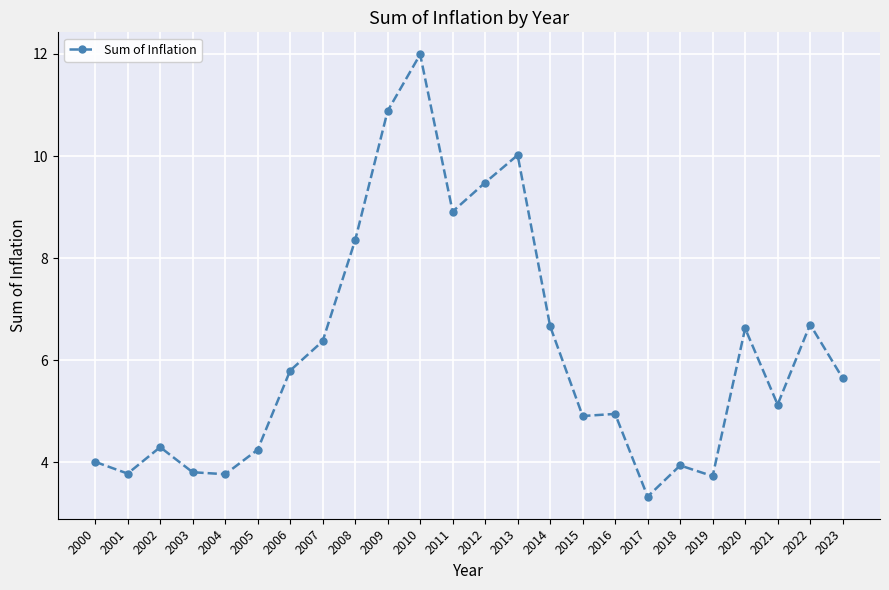

What is the value of the 8th point from the left?

6.4